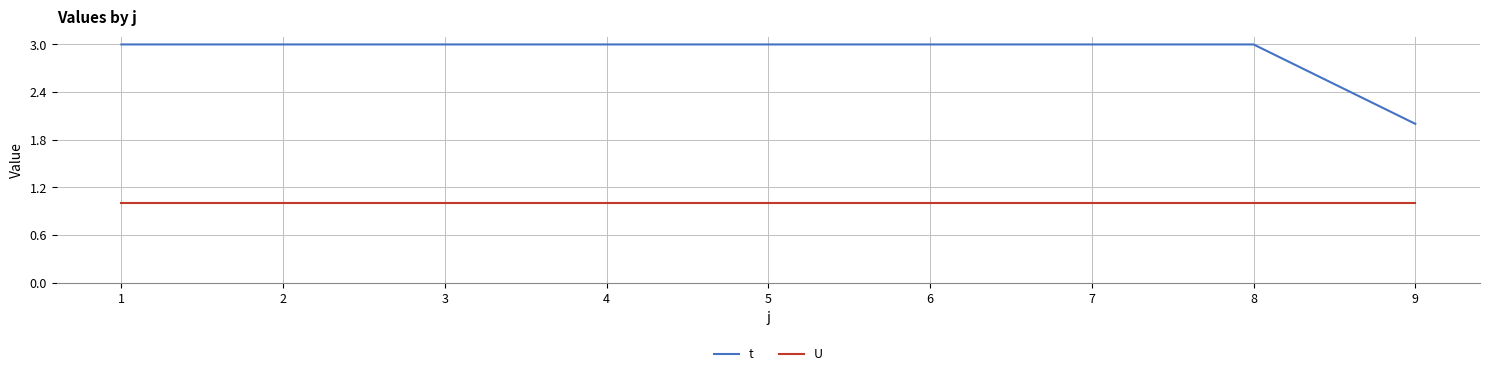

True or false: t and U cross at least once.

False